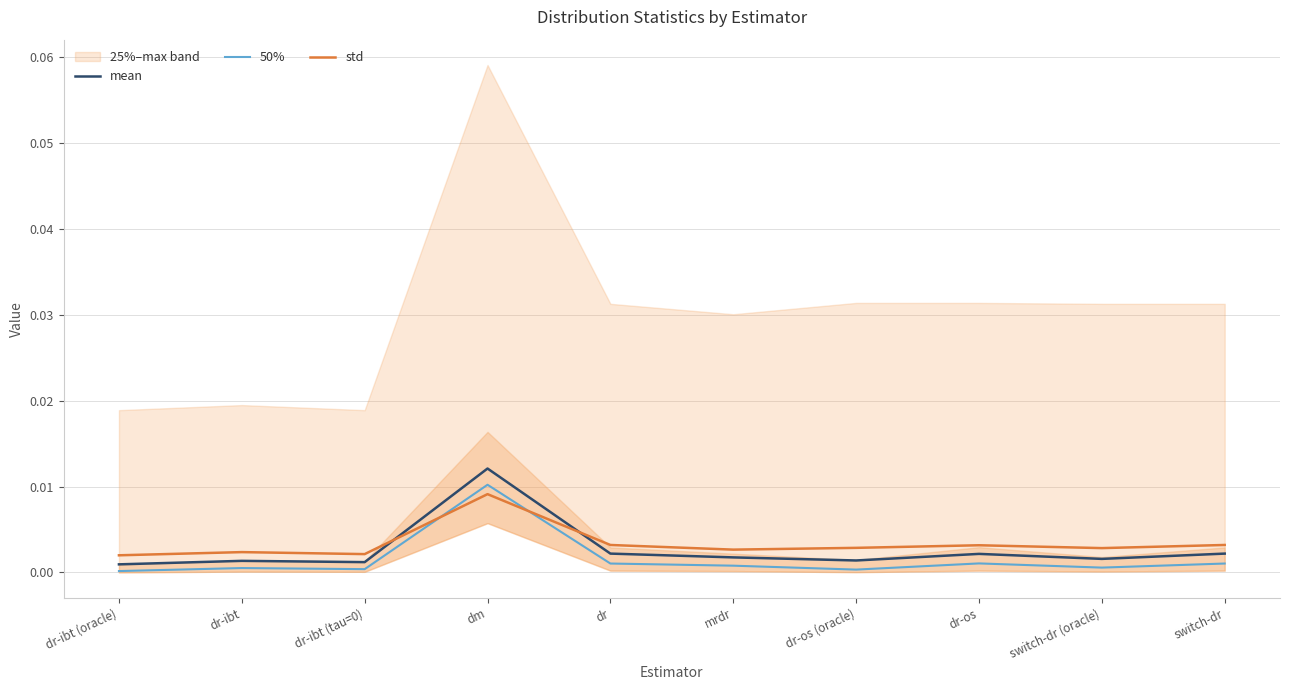

How many times do std and 50% cross each other?

2